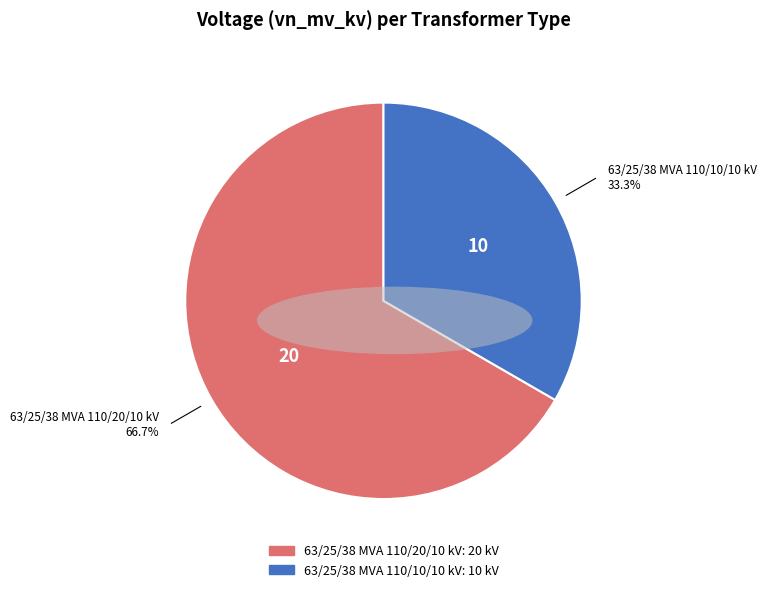

What is the ratio of the value at 63/25/38 MVA 110/10/10 kV to the value at 63/25/38 MVA 110/20/10 kV?

0.5